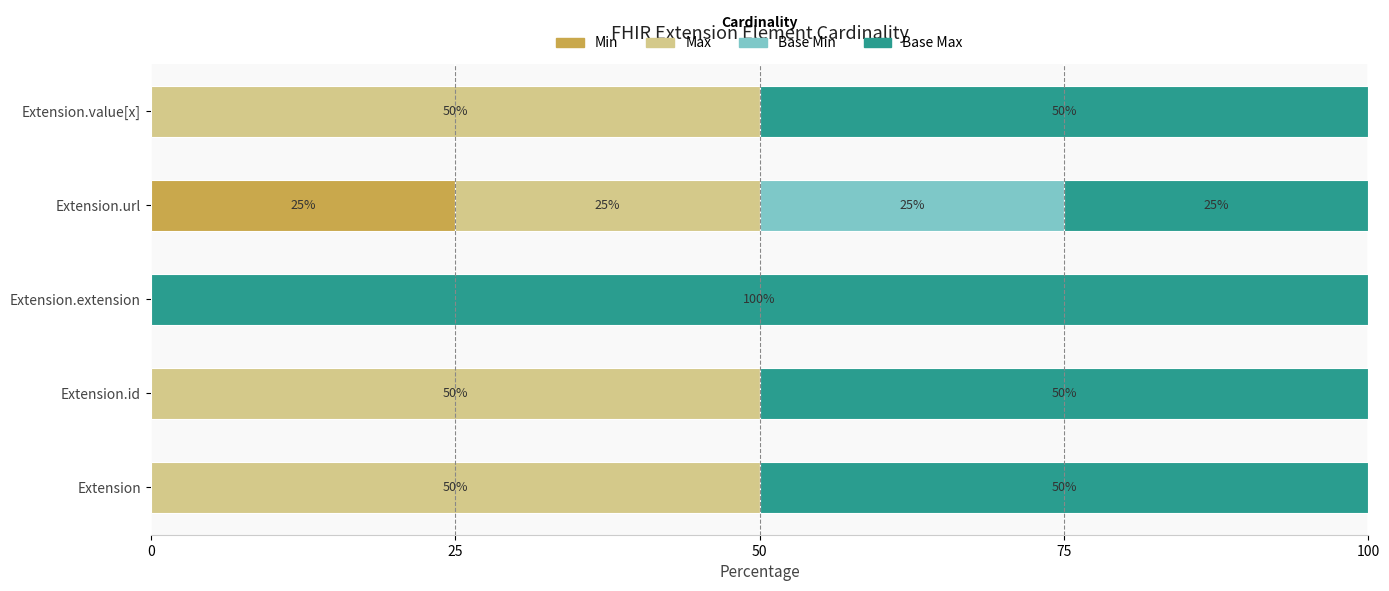

At which label does Min reach its peak?

Extension.url